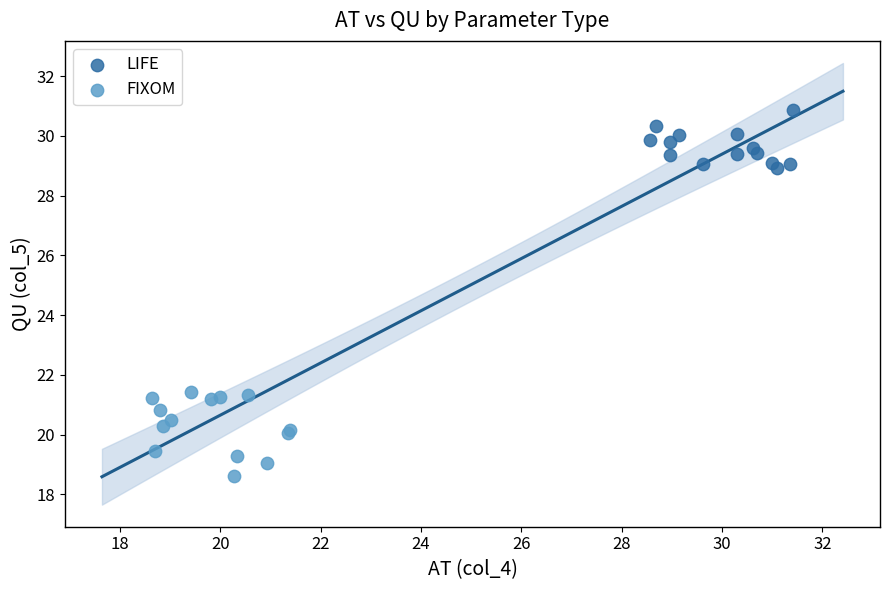

Which series contains the lowest Y value?

FIXOM